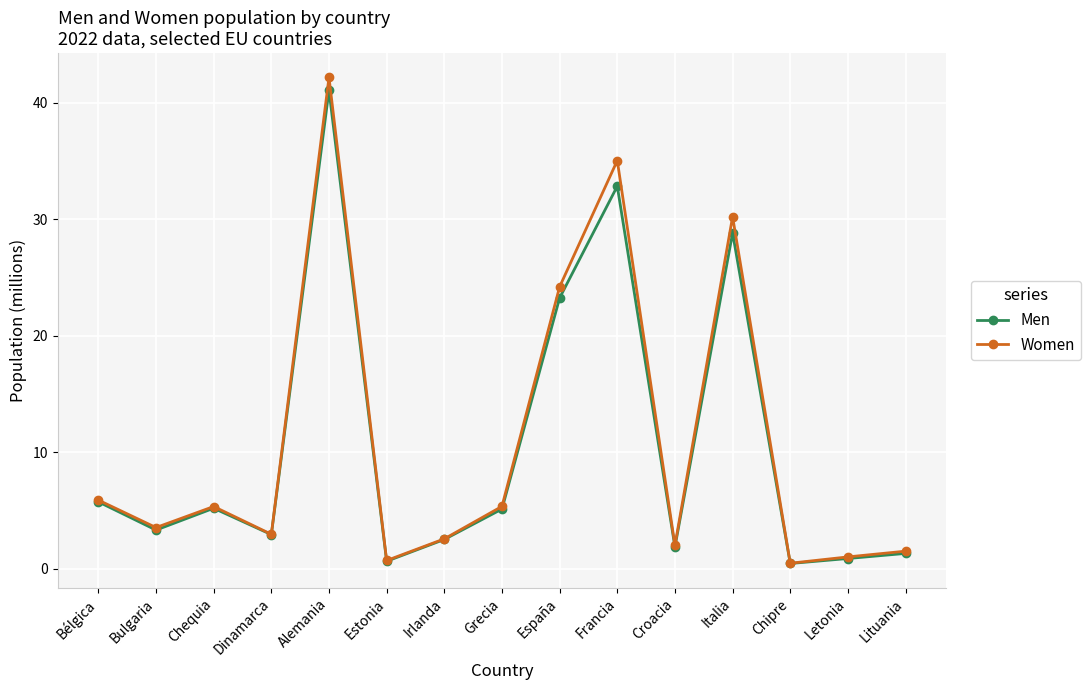

True or false: Men has more than 1 interior local peaks.

True